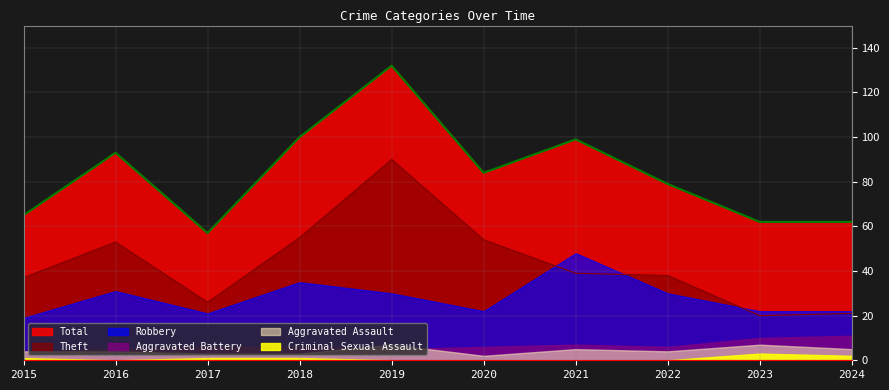

True or false: Robbery has a value of 30 at 2022.

True